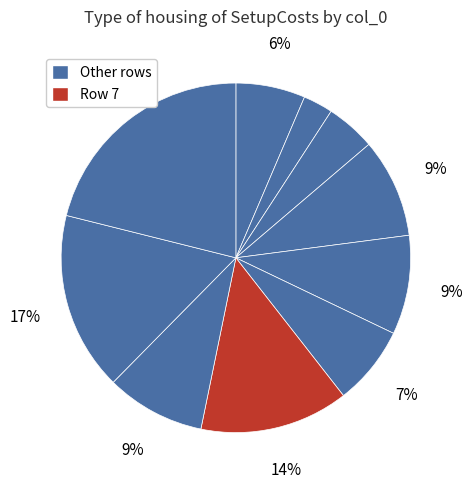

How many segments does this pie chart have?

10